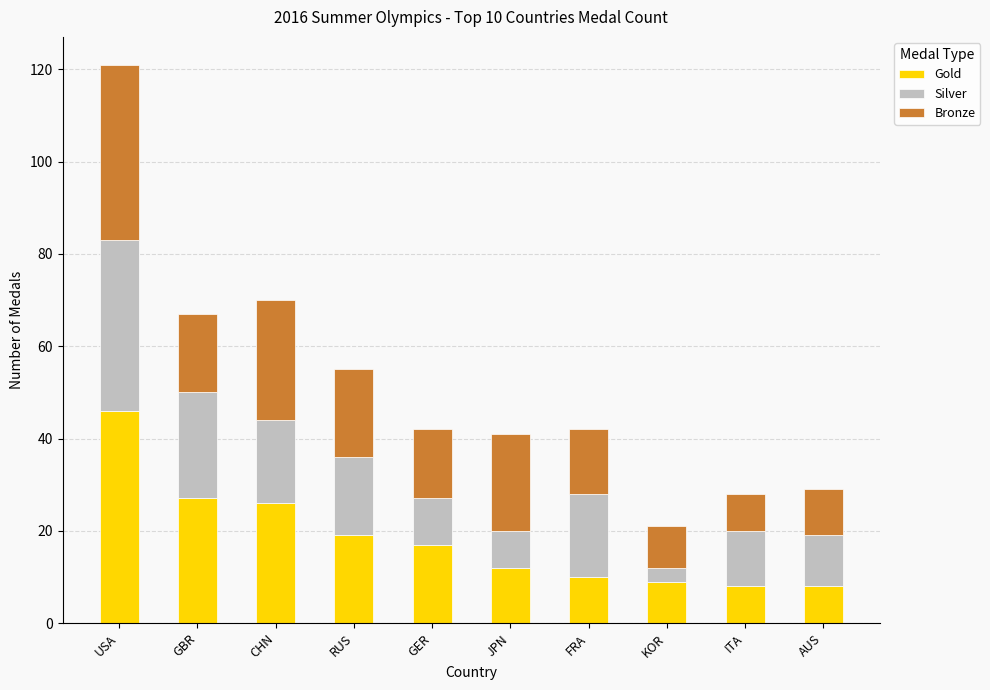

What is the total value across all series at AUS?

29